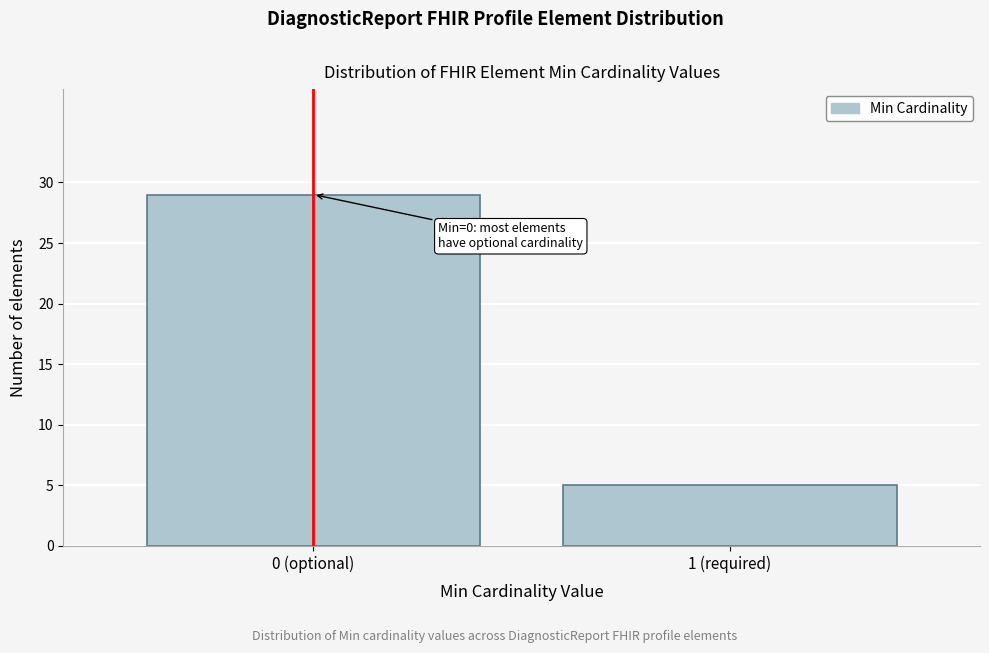

Reading left to right, extract all data points from this chart.

29	5